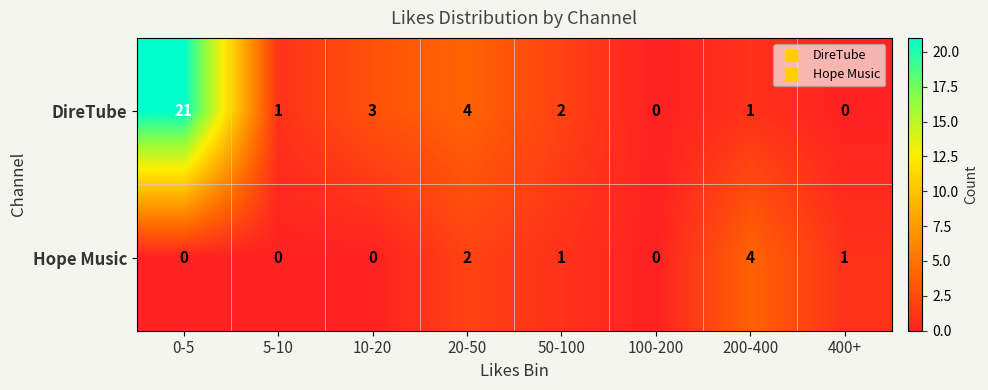

What is the maximum value shown in the chart?

21